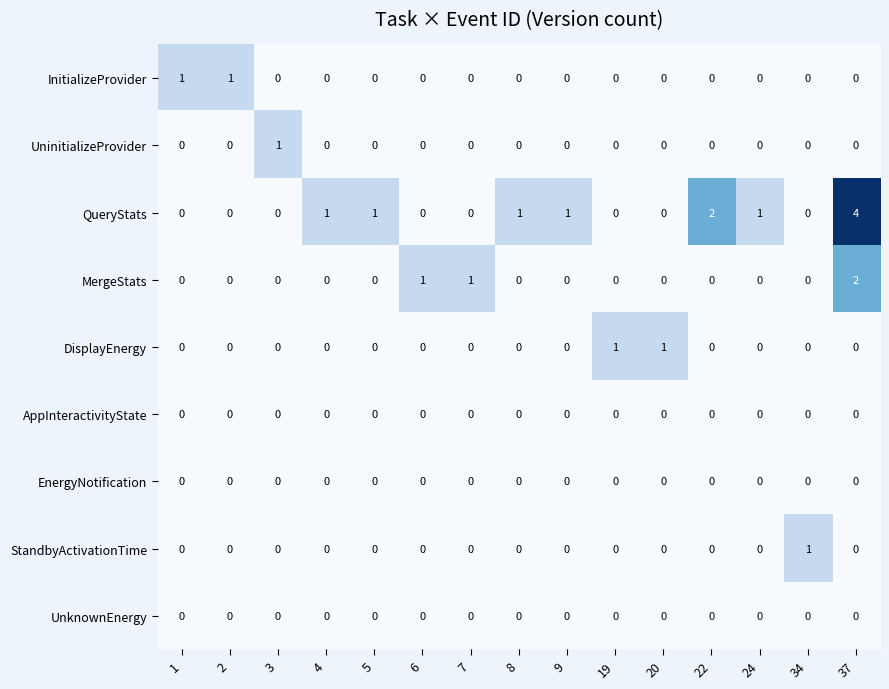

Where is QueryStats nearest to the value 2?

22